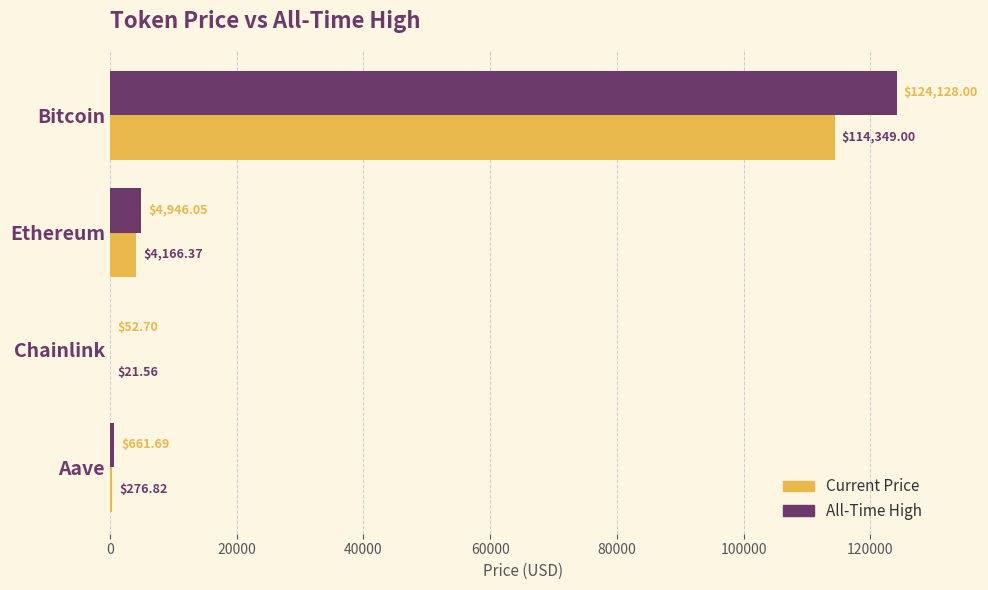

At which category is the sum across all series the highest?

Bitcoin